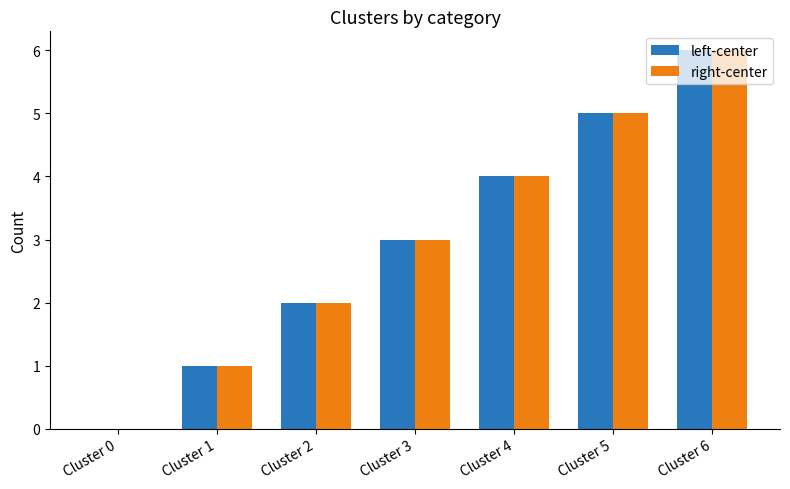

What is the maximum value shown in the chart?

6